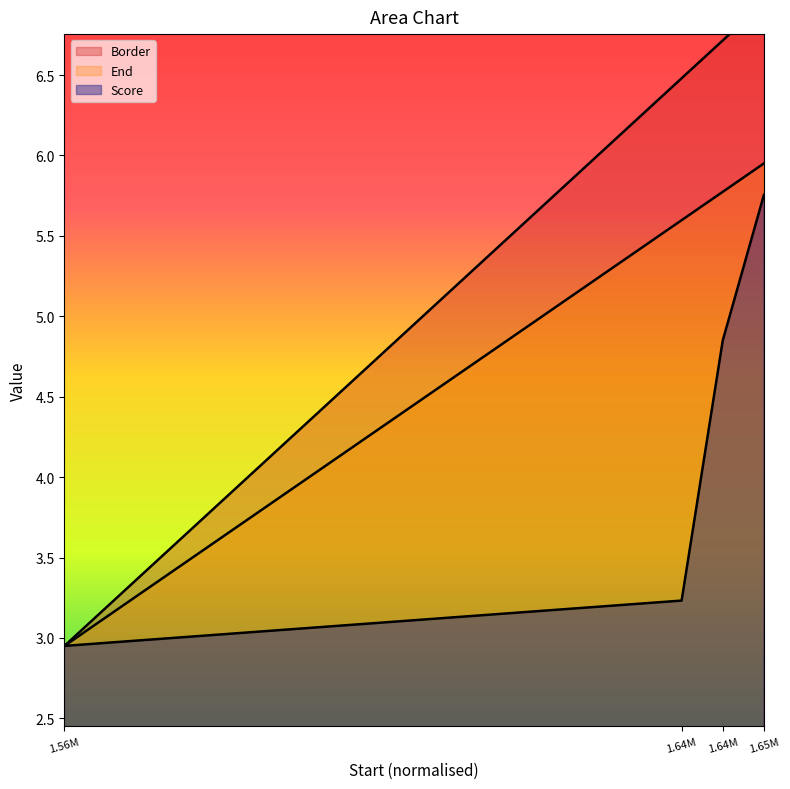

List the labels in order of Score value, largest first.

1.65M, 1.64M, 1.64M, 1.56M